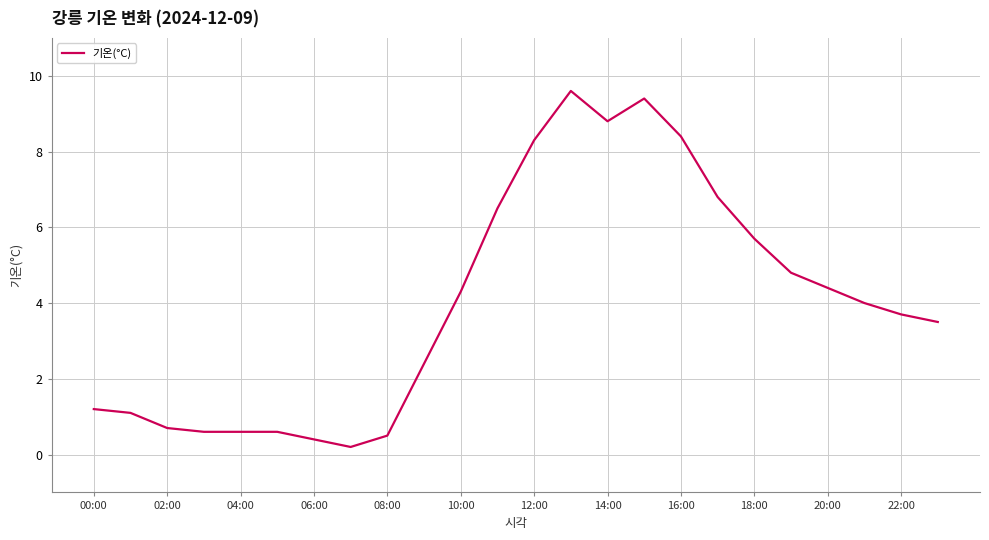

Reading right to left, what are all the values shown in this chart?

3.5	3.7	4.0	4.4	4.8	5.7	6.8	8.4	9.4	8.8	9.6	8.3	6.5	4.3	2.4	0.5	0.2	0.4	0.6	0.6	0.6	0.7	1.1	1.2